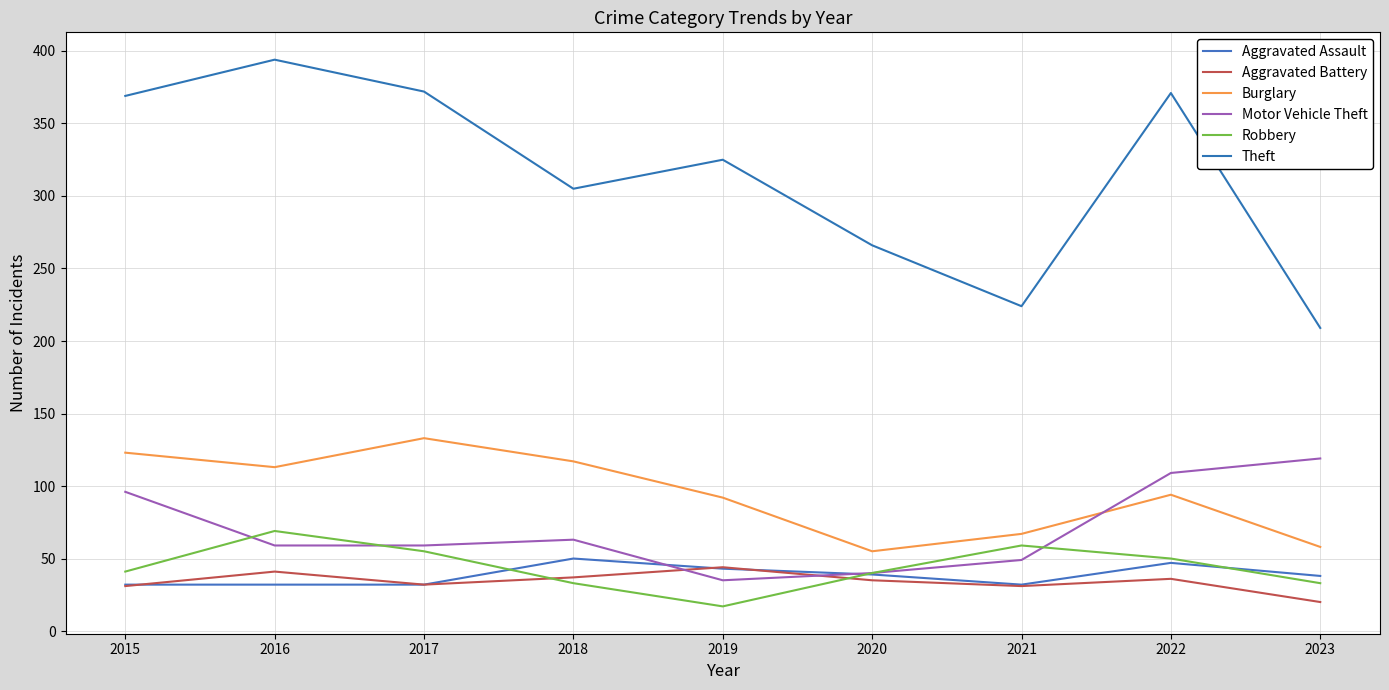

At which category does the chart reach its minimum across all series?

2019